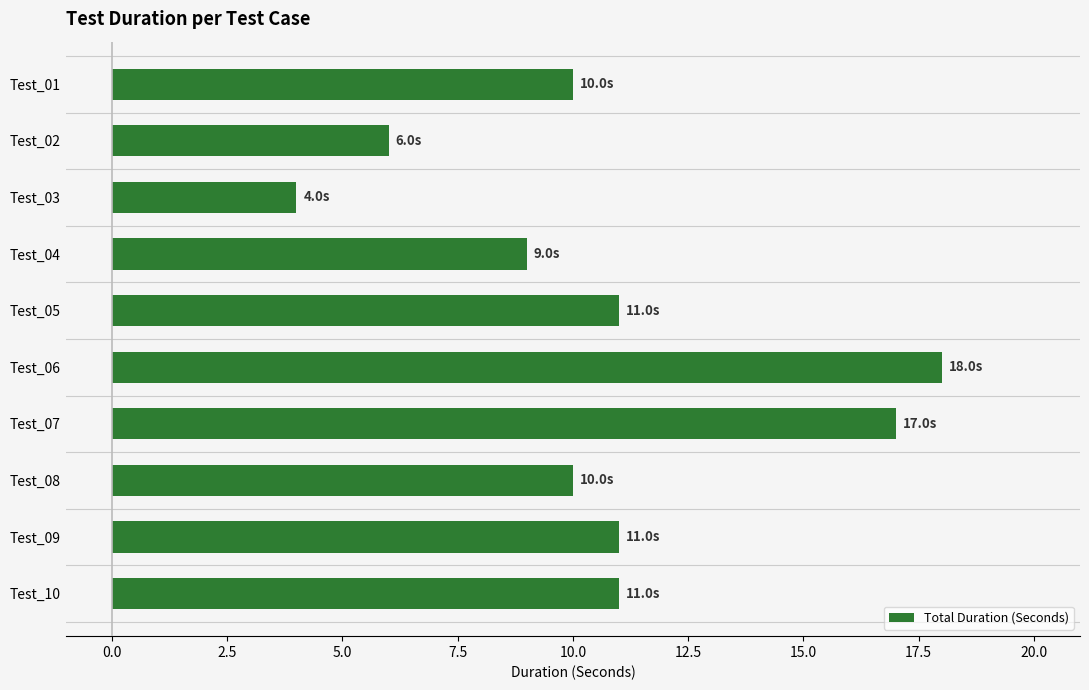

What is the value of the 2nd bar from the top?

6